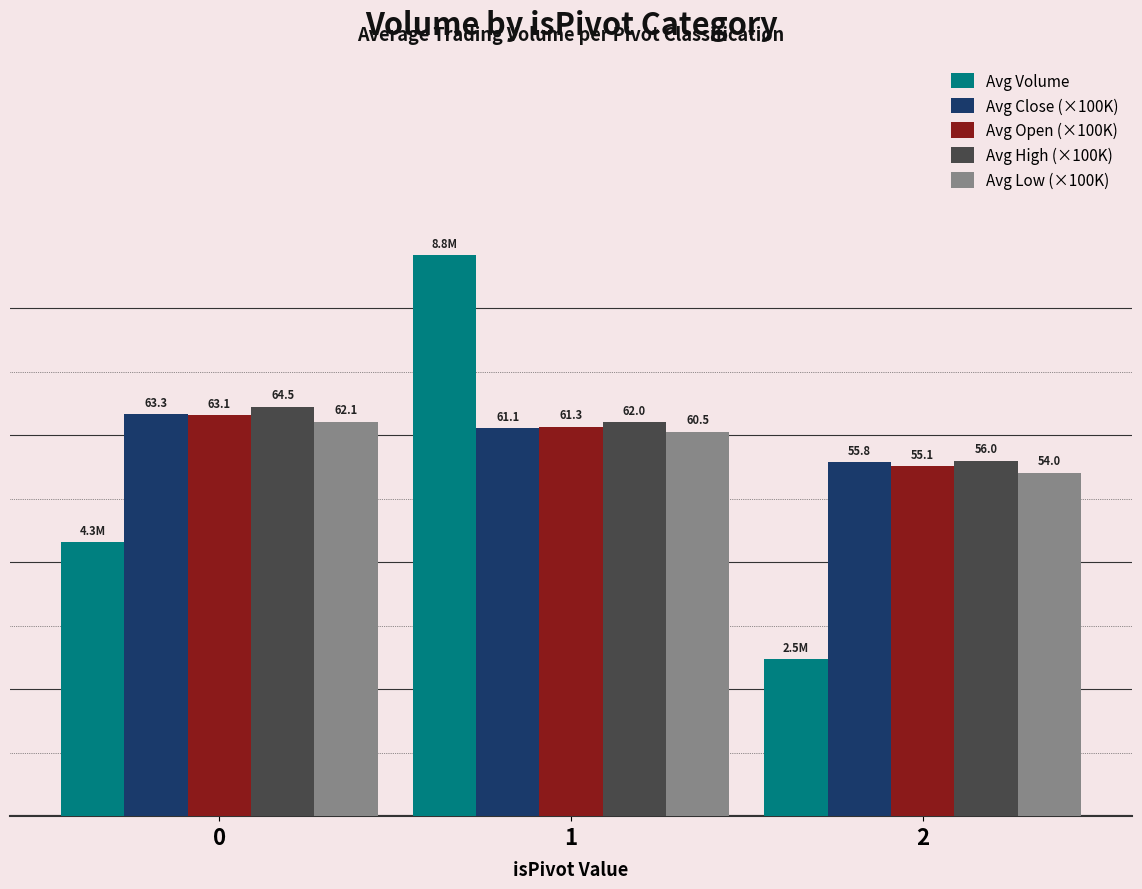

Reading left to right, what are all the values shown in this chart?

Avg Volume: 0=4309708	1=8832330	2=2469970
Avg Close (×100K): 0=6330000	1=6110000	2=5575000
Avg Open (×100K): 0=6310000	1=6130000	2=5510000
Avg High (×100K): 0=6450000	1=6200000	2=5600000
Avg Low (×100K): 0=6210000	1=6050000	2=5405000